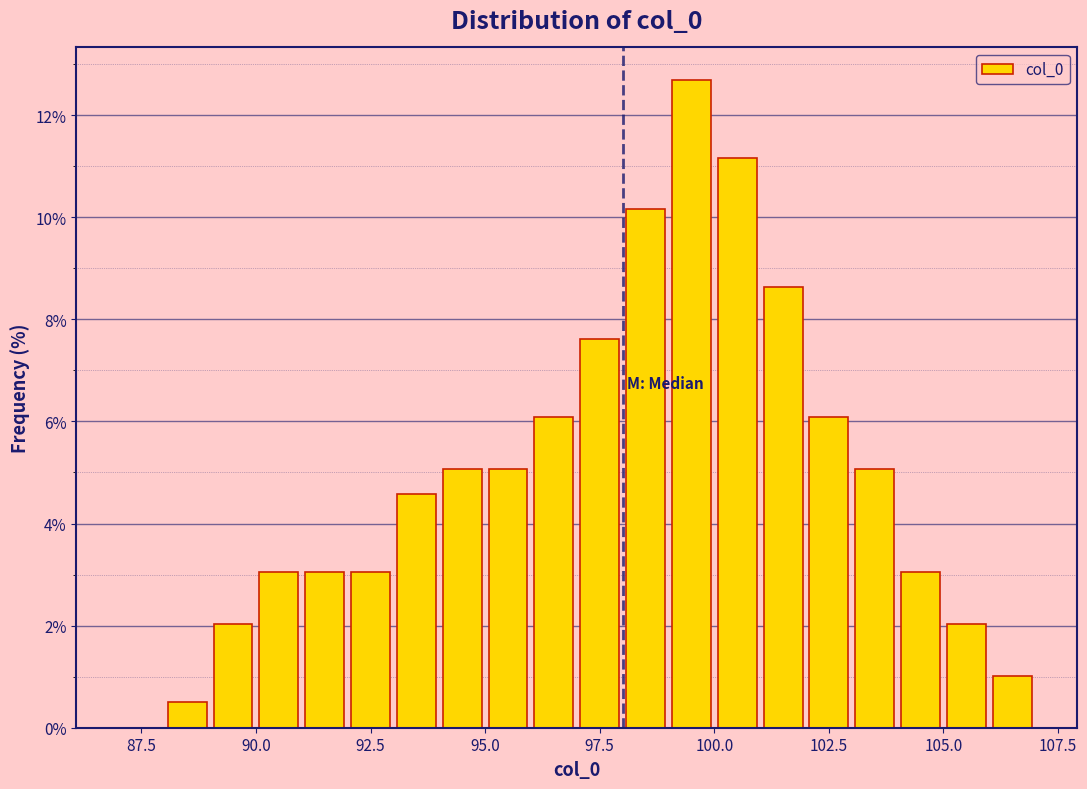

Read against the x-axis, roughly where is the centre of the tallest bar?

99.5